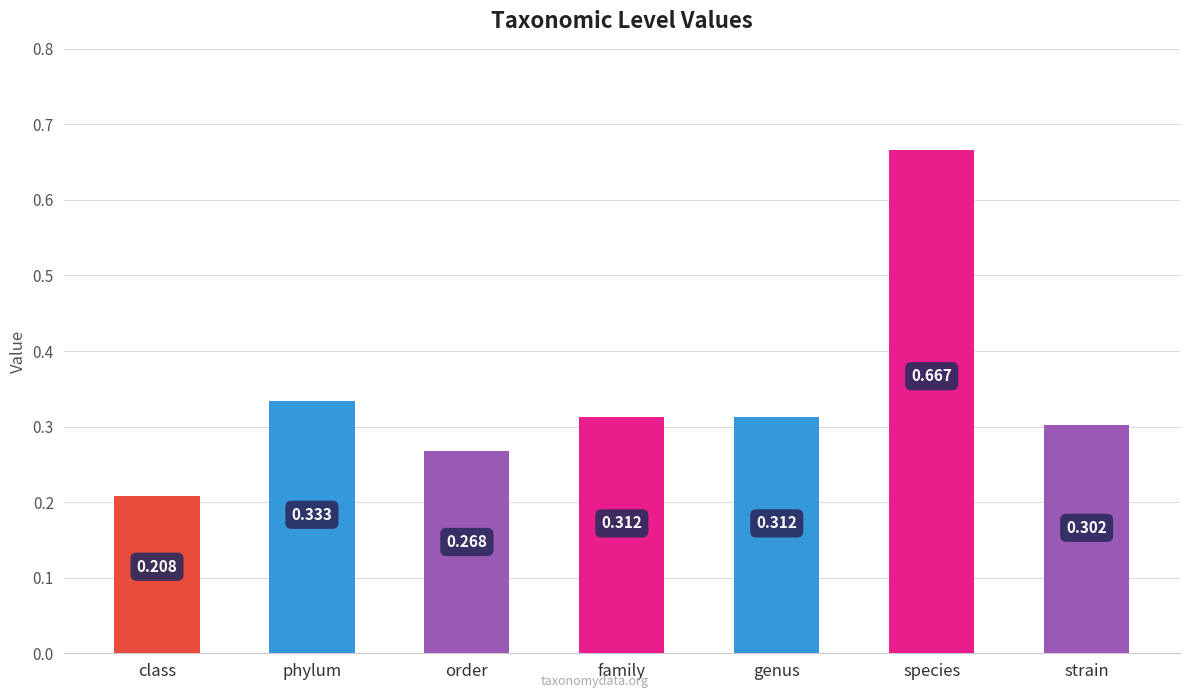

What is the label of the 4th bar from the left?

family